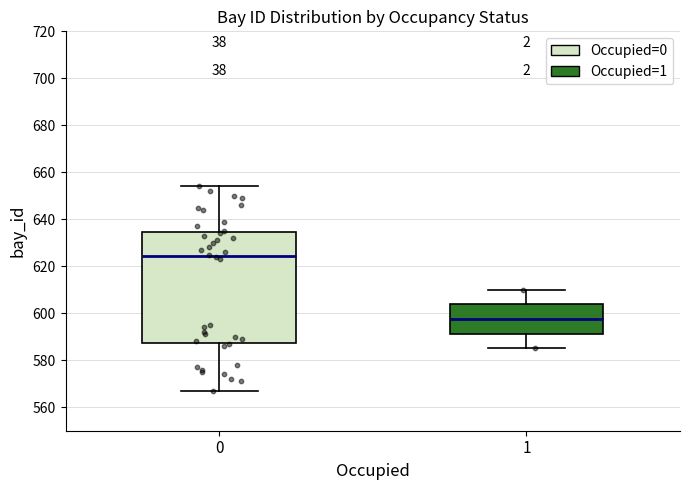

Which box is the tallest, from its lower edge to its upper edge?

0